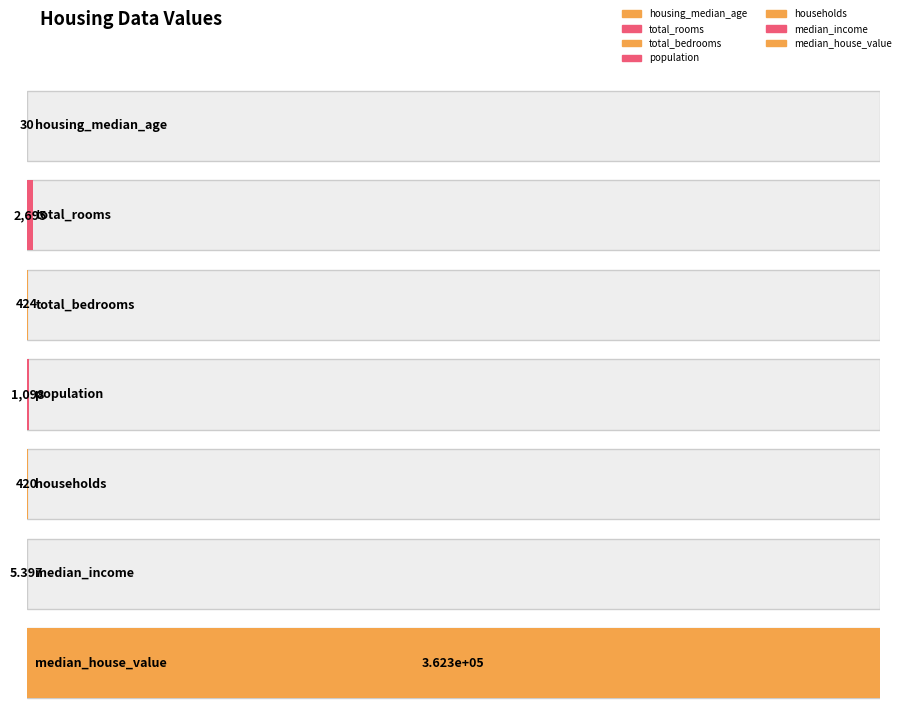

At which category does the chart reach its minimum across all series?

median_income